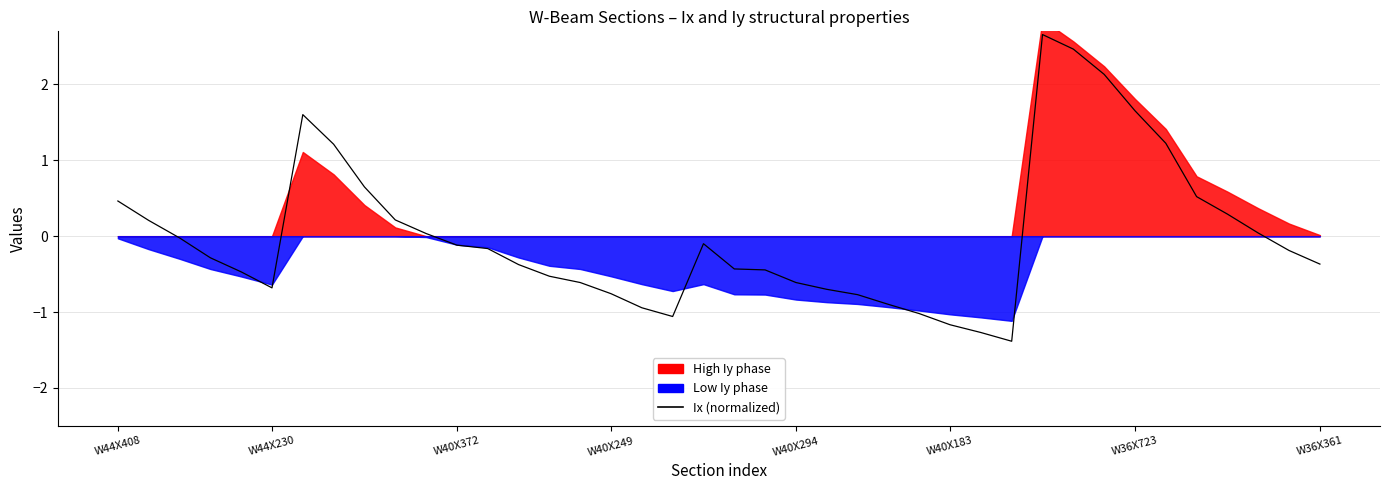

Between W40X183 and 37, which is larger?

37